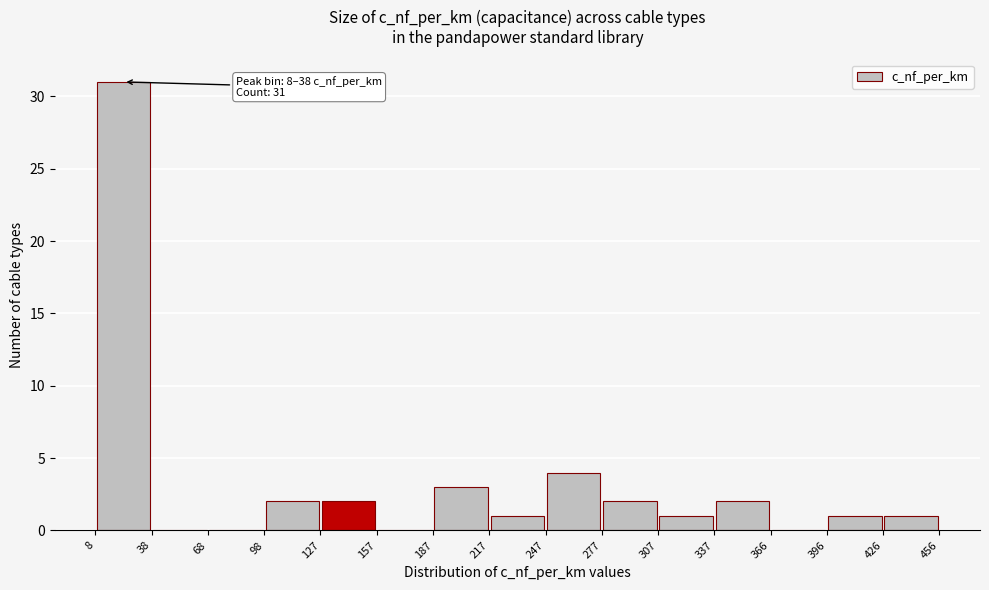

Which range on the x-axis has the tallest bar?

8 to 38